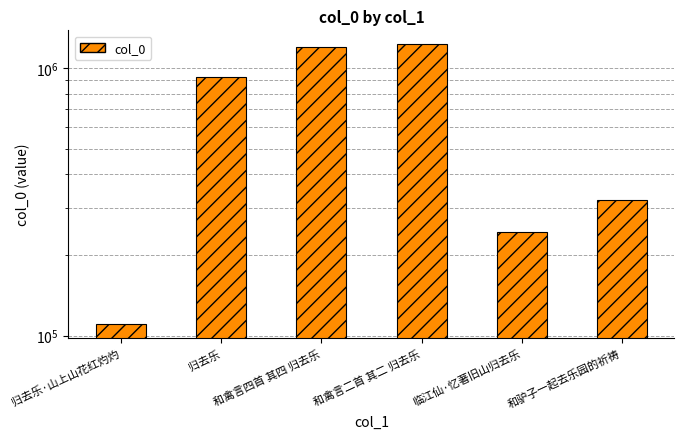

List the labels in order of value, smallest first.

归去乐·山上山花红灼灼, 临江仙·忆著旧山归去乐, 和驴子一起去乐园的祈祷, 归去乐, 和禽言四首 其四 归去乐, 和禽言二首 其二 归去乐